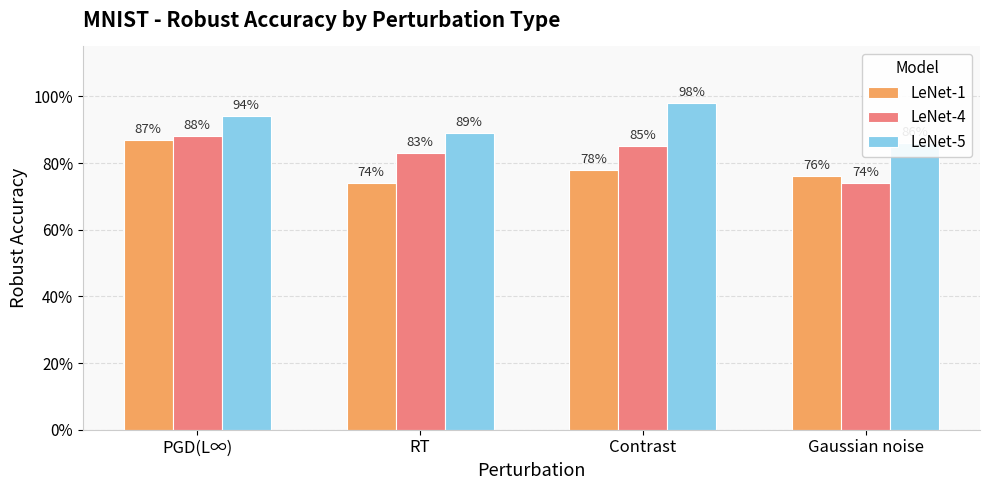

What is the lowest value of the LeNet-1 series?

0.7